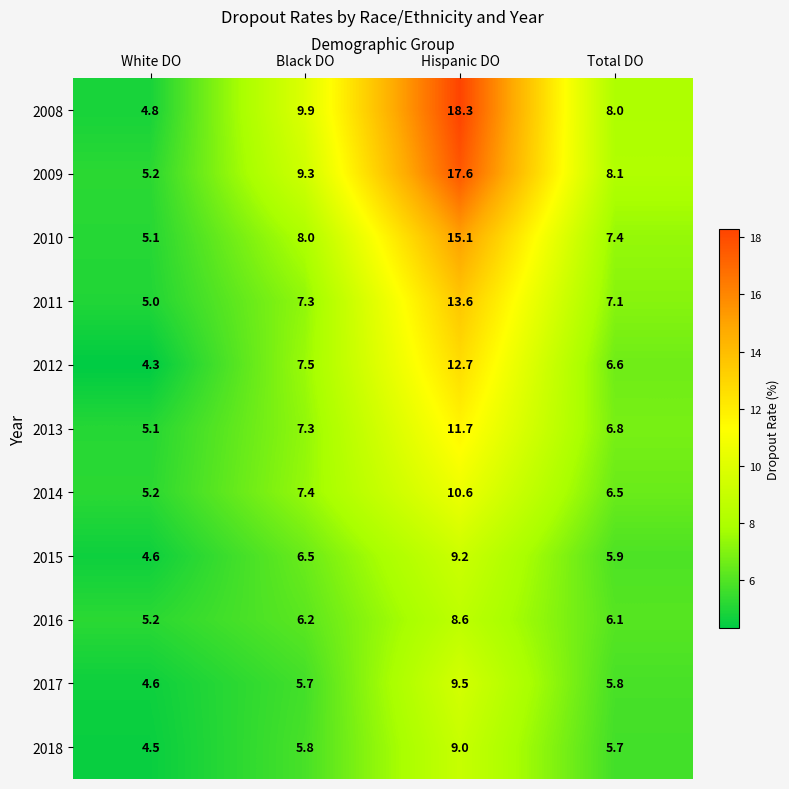

List the series in order of their peak value, lowest first.

2016, 2018, 2015, 2017, 2014, 2013, 2012, 2011, 2010, 2009, 2008